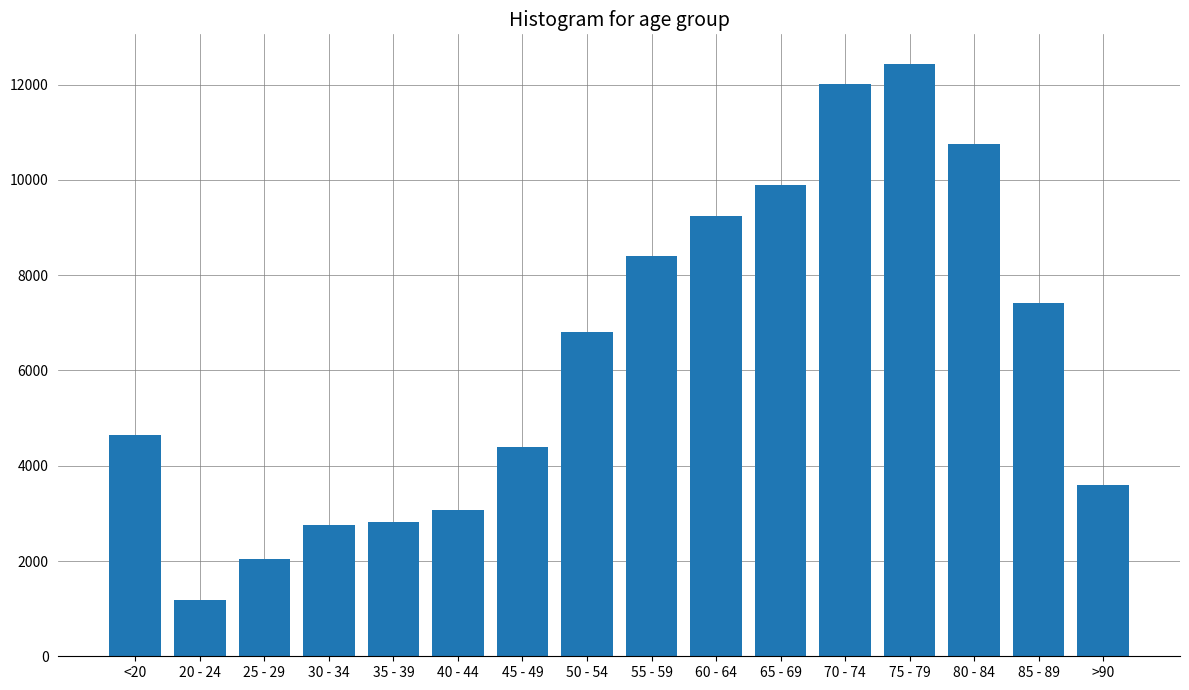

What is the greatest value displayed?

12434